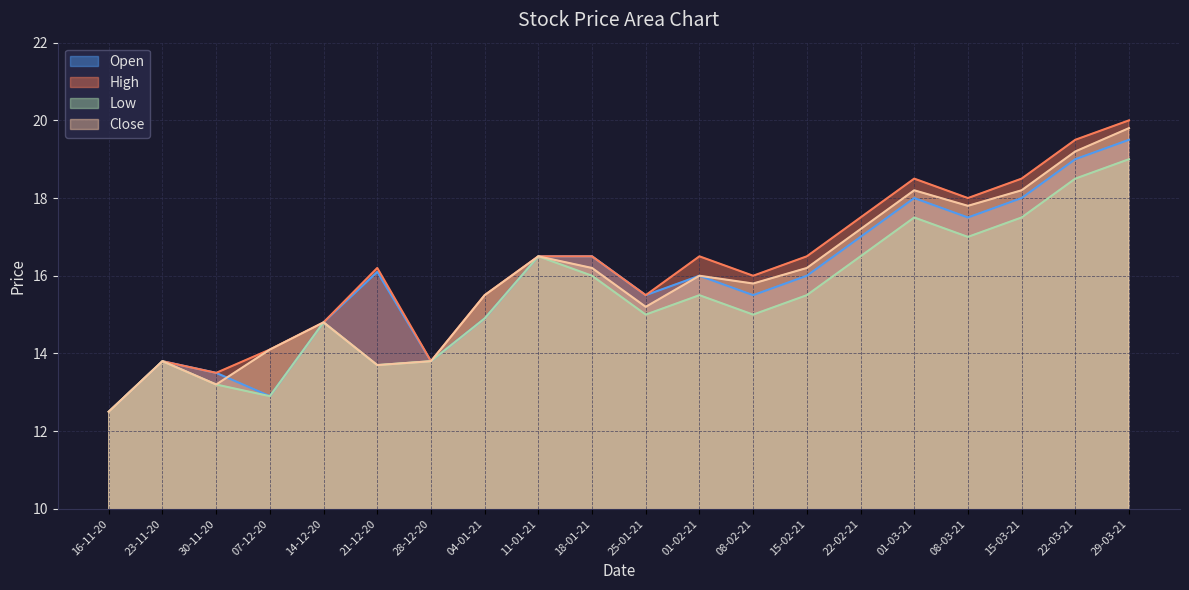

What is the difference between the second highest and second lowest values in the High series?

6.0